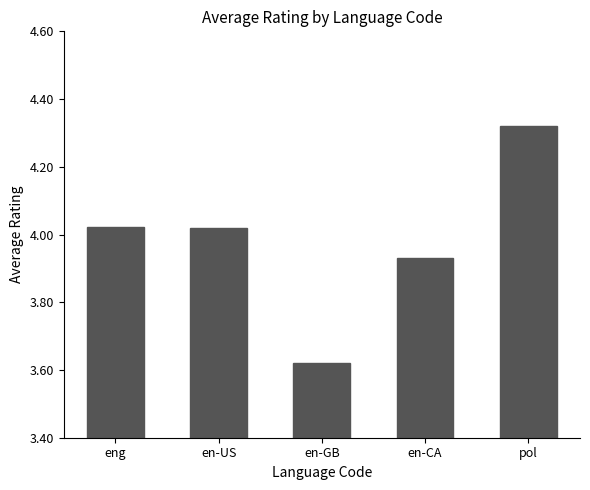

At which category does the chart reach its peak across all series?

pol